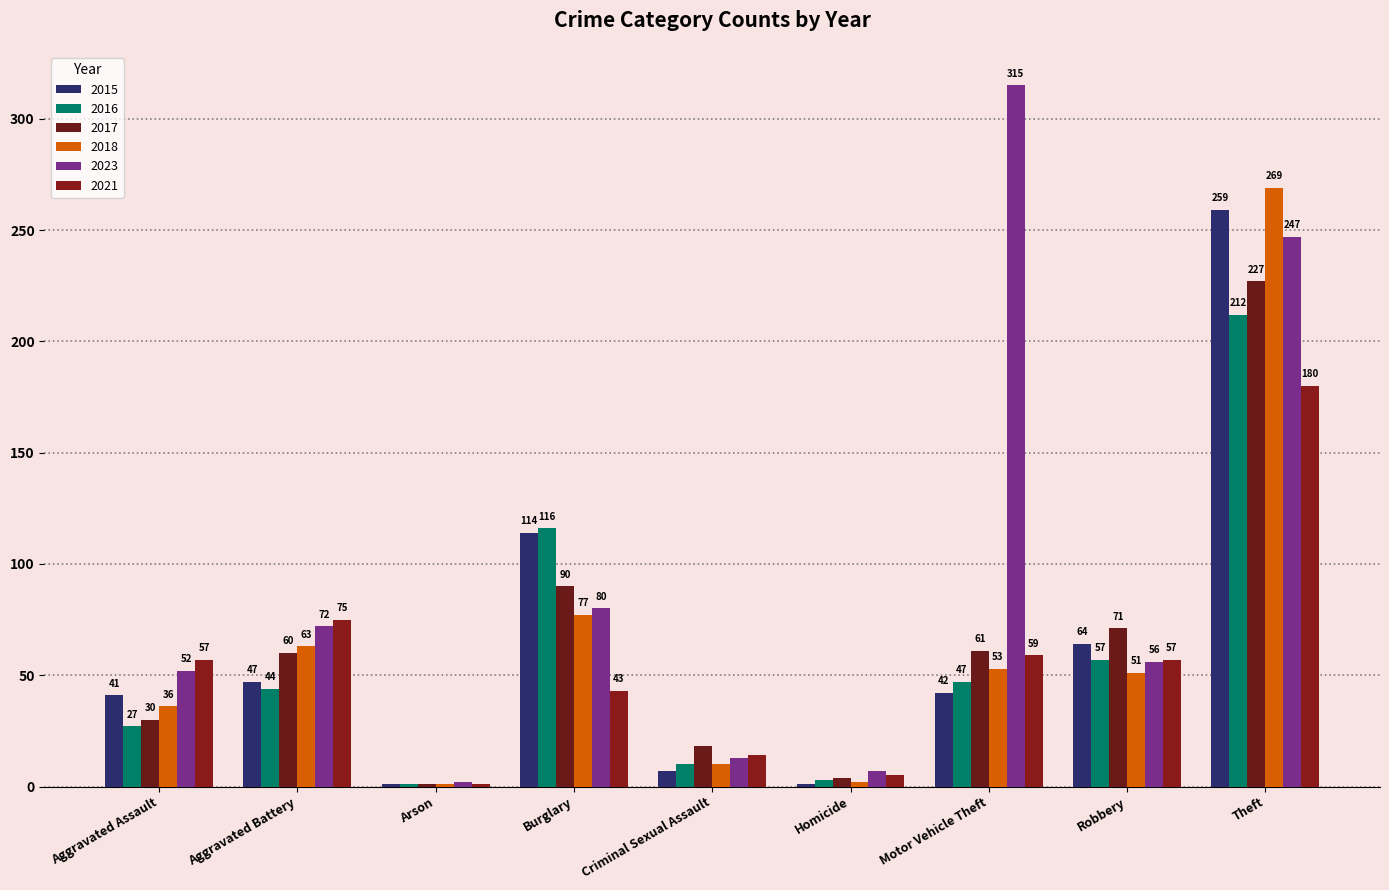

What is the sum of the 2018 values at Theft and Robbery?

320